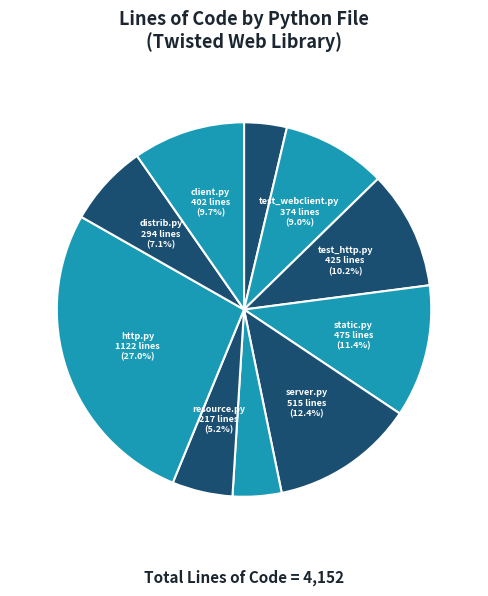

How many segments does this pie chart have?

10